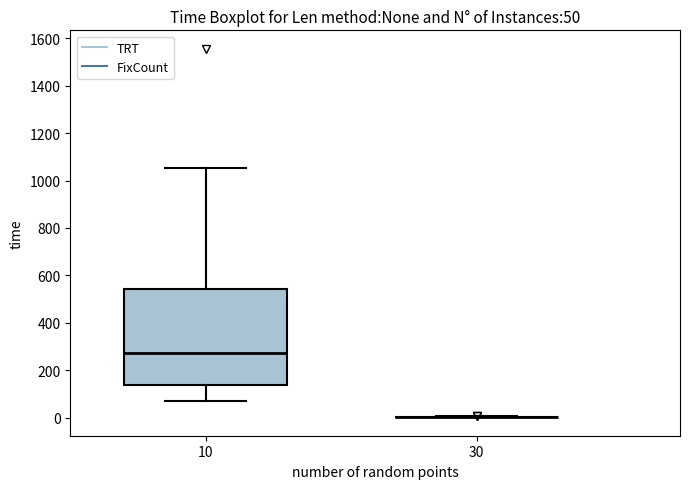

Which box is the tallest, from its lower edge to its upper edge?

10